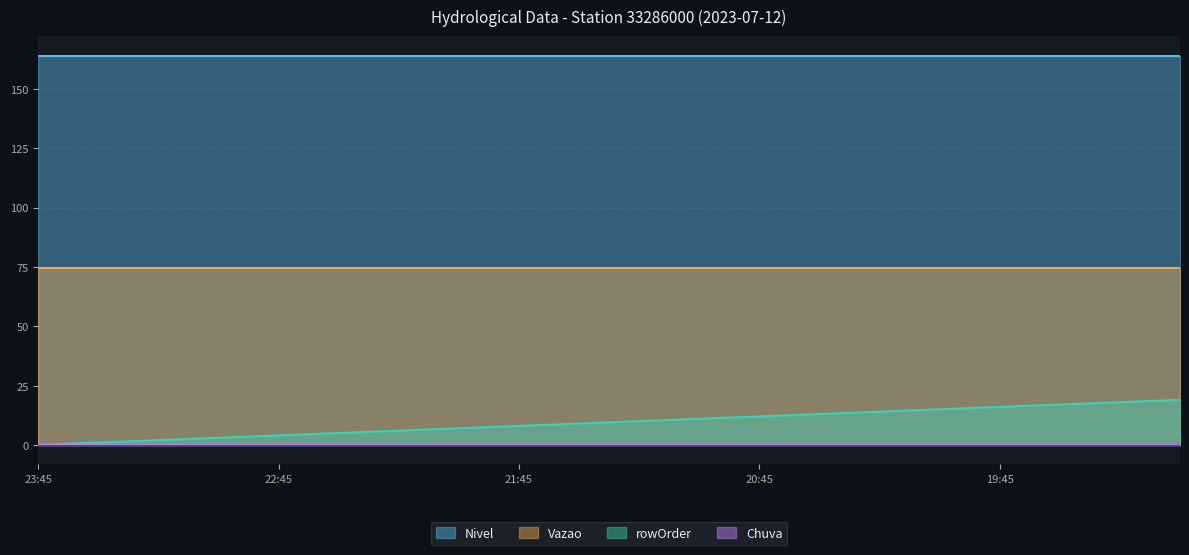

True or false: rowOrder and Nivel cross at least once.

False